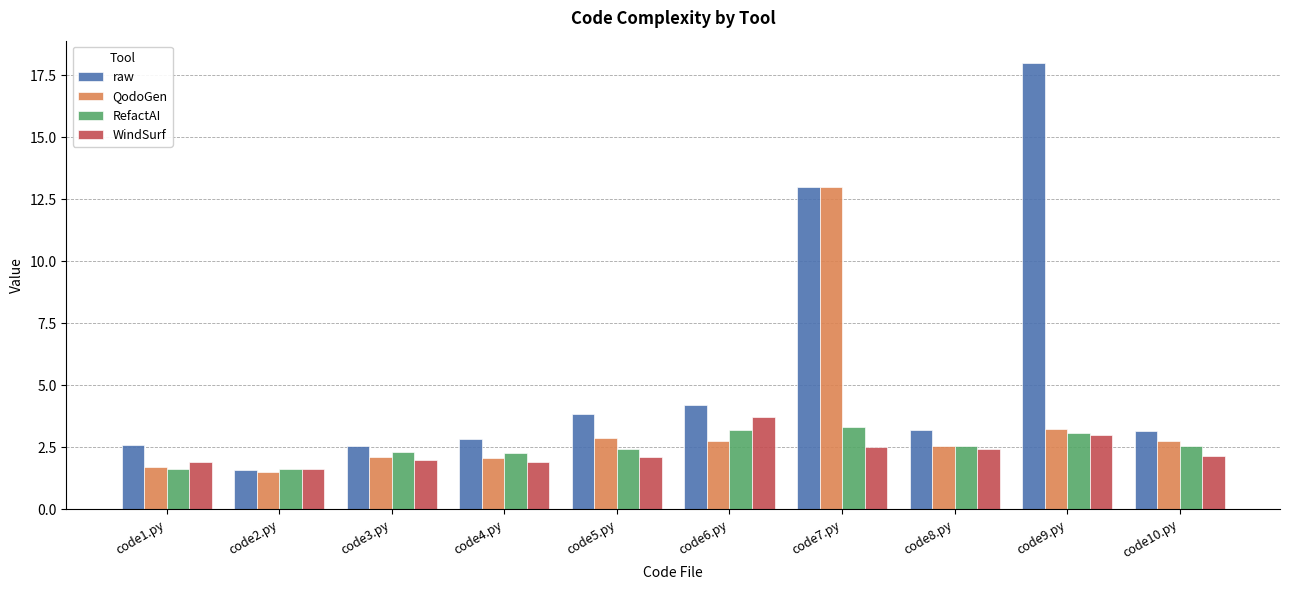

Which series has the largest range (max minus min)?

raw